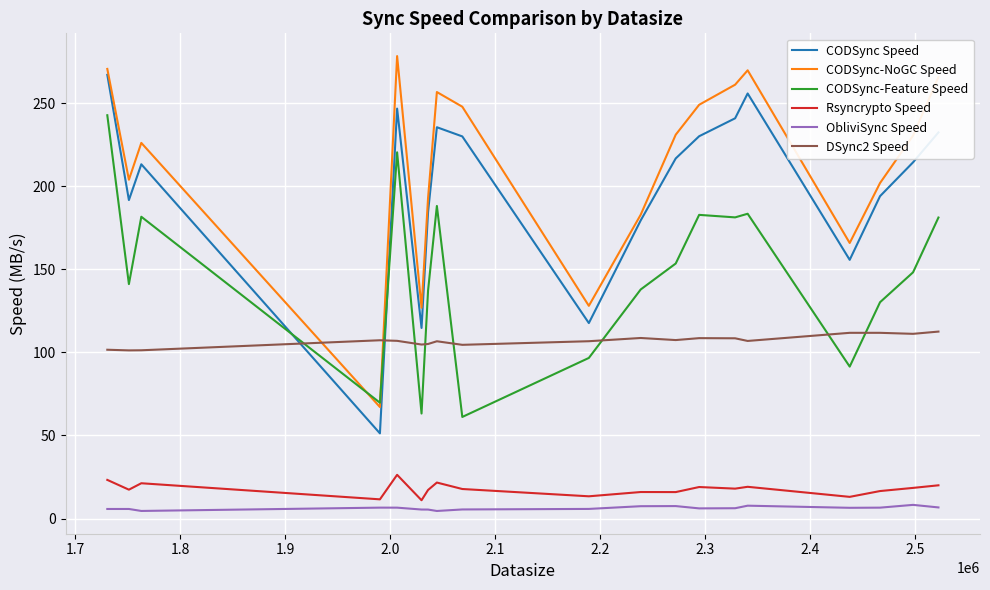

What is the minimum value shown in the chart?

4.6